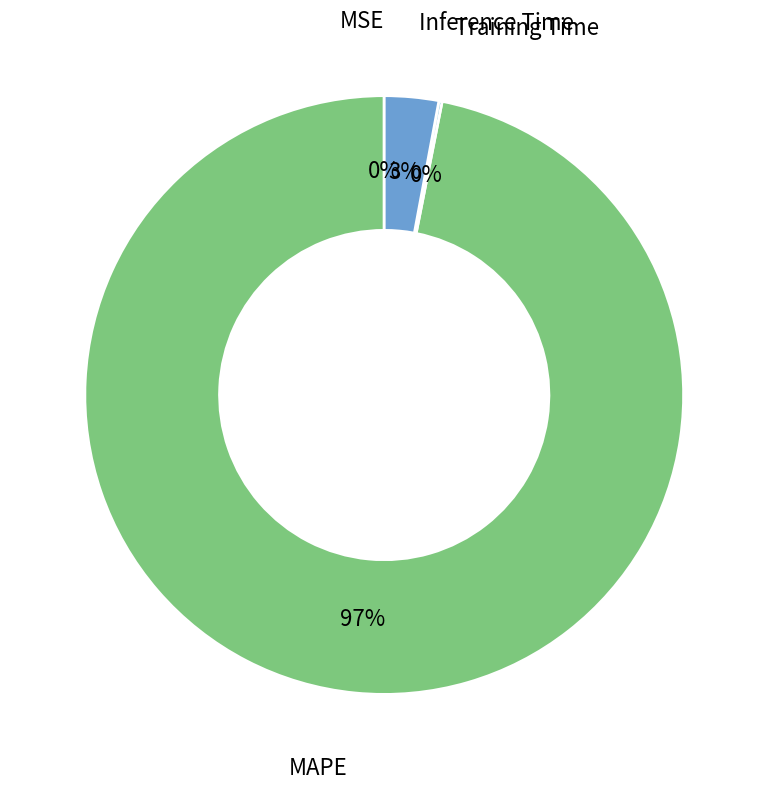

What is the majority slice?

MAPE